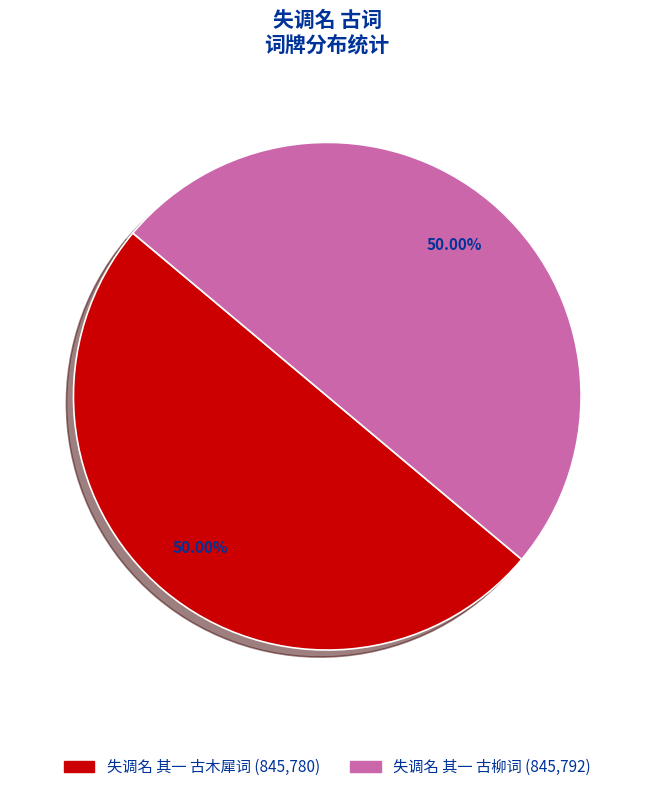

To the nearest percent, what portion does 失调名 其一 古木犀词 represent?

50%